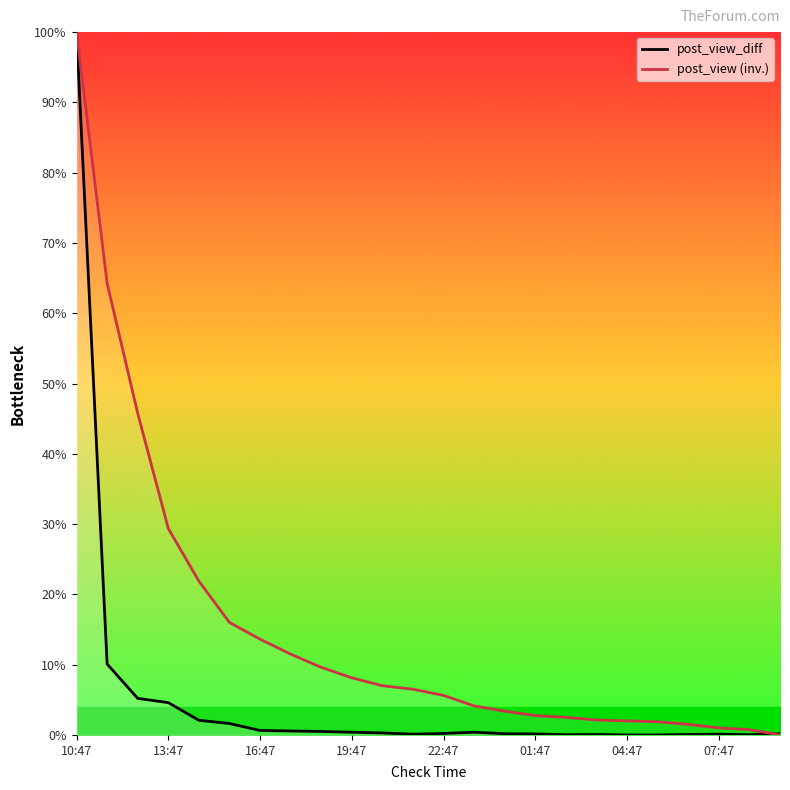

What is the highest value of the post_view (inv.) series?

100.0